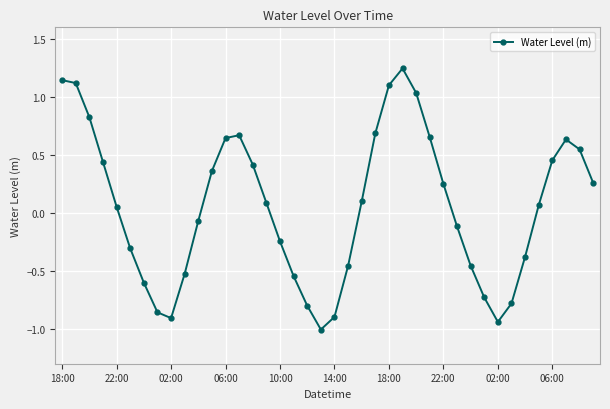

What is the smallest value displayed?

-1.0